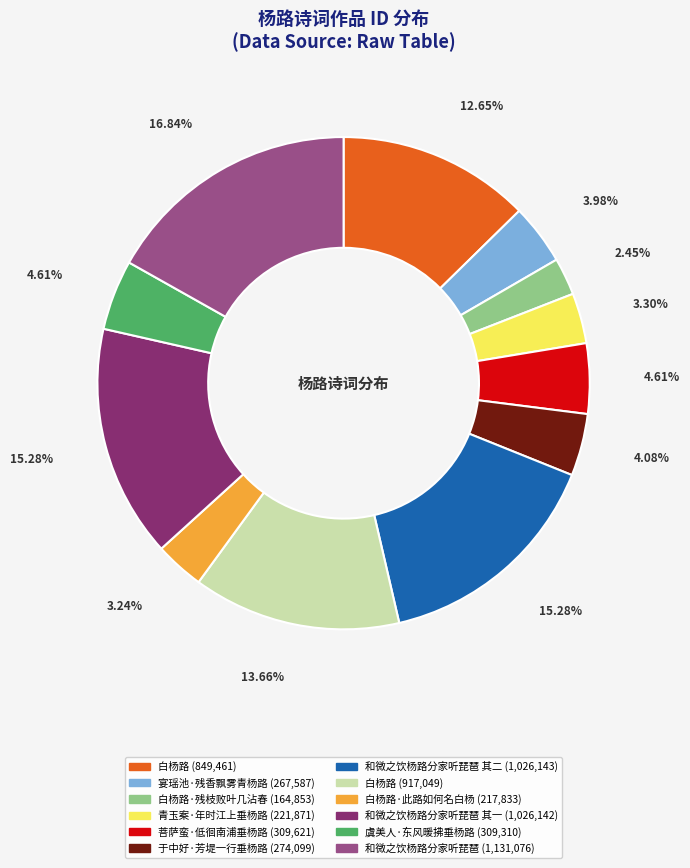

Is there a majority slice in this chart?

No